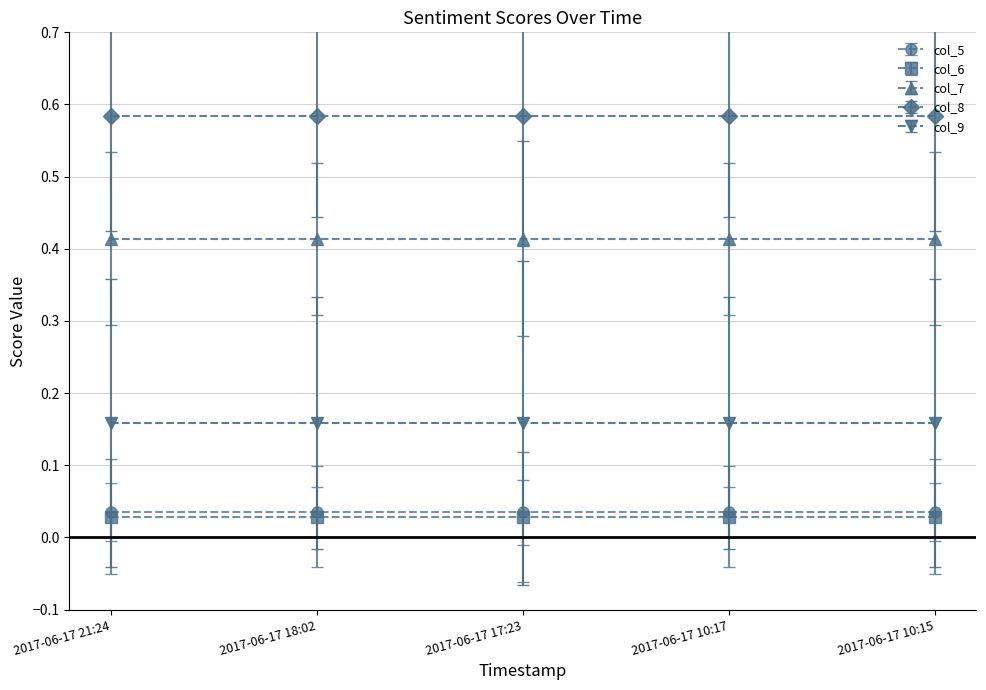

Which series has the largest total across all categories?

col_8